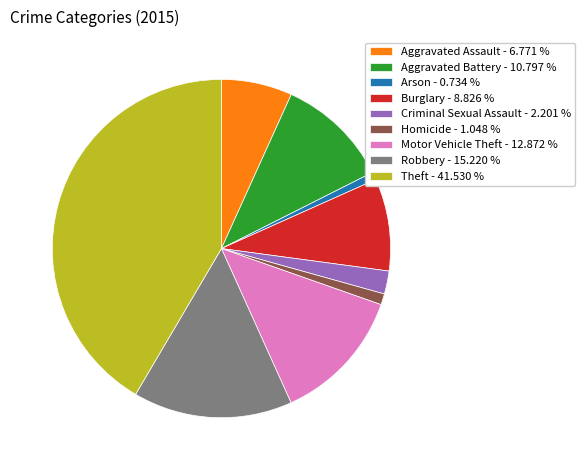

Count the number of slices in the pie.

9